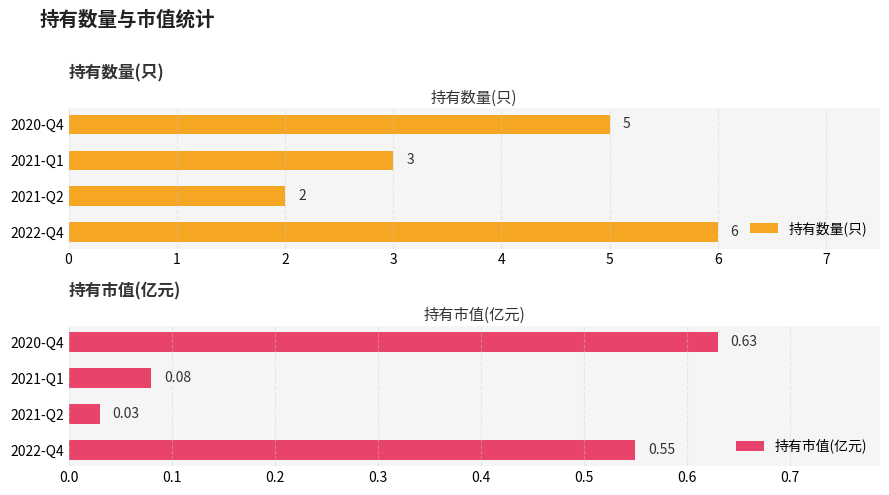

The value of 持有数量(只) at 2022-Q4 is 1.6. True or false?

False